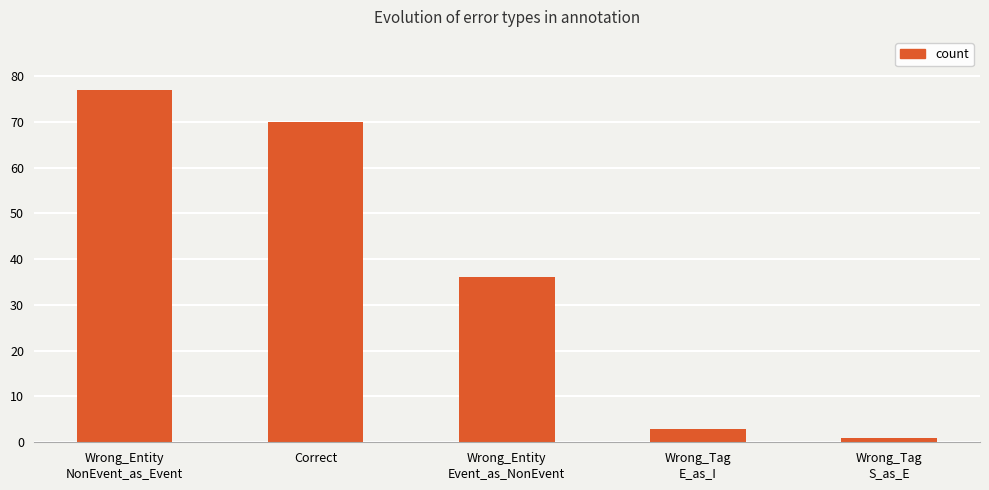

The chart shows a value of 36 at Wrong_Entity
Event_as_NonEvent. True or false?

True